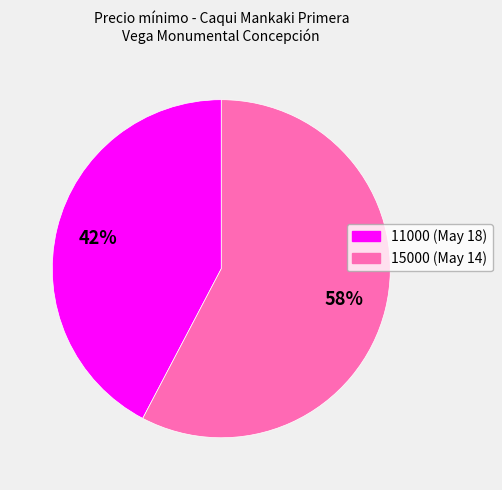

To the nearest percent, what is the average slice percentage?

50%